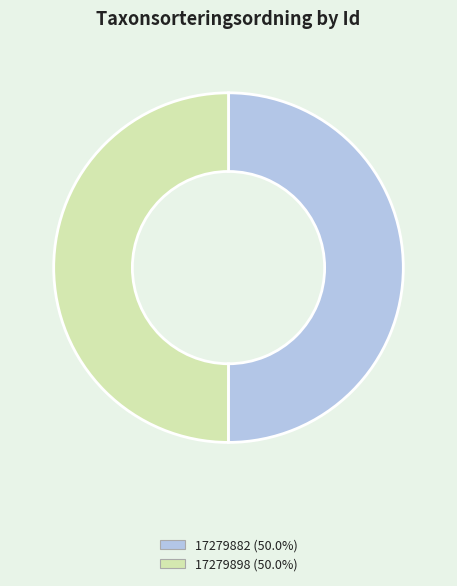

Do 17279882 and 17279898 together represent more than half of the pie?

Yes